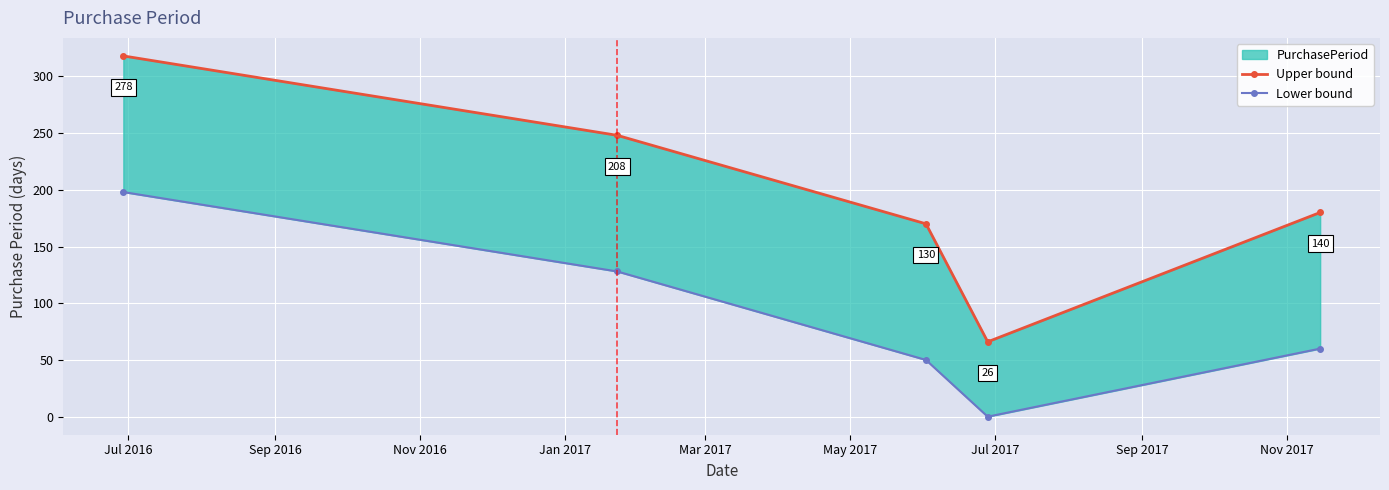

Reading left to right, transcribe all the data shown in this chart.

Upper bound: 318	248	170	66	180
Lower bound: 198	128	50	0	60